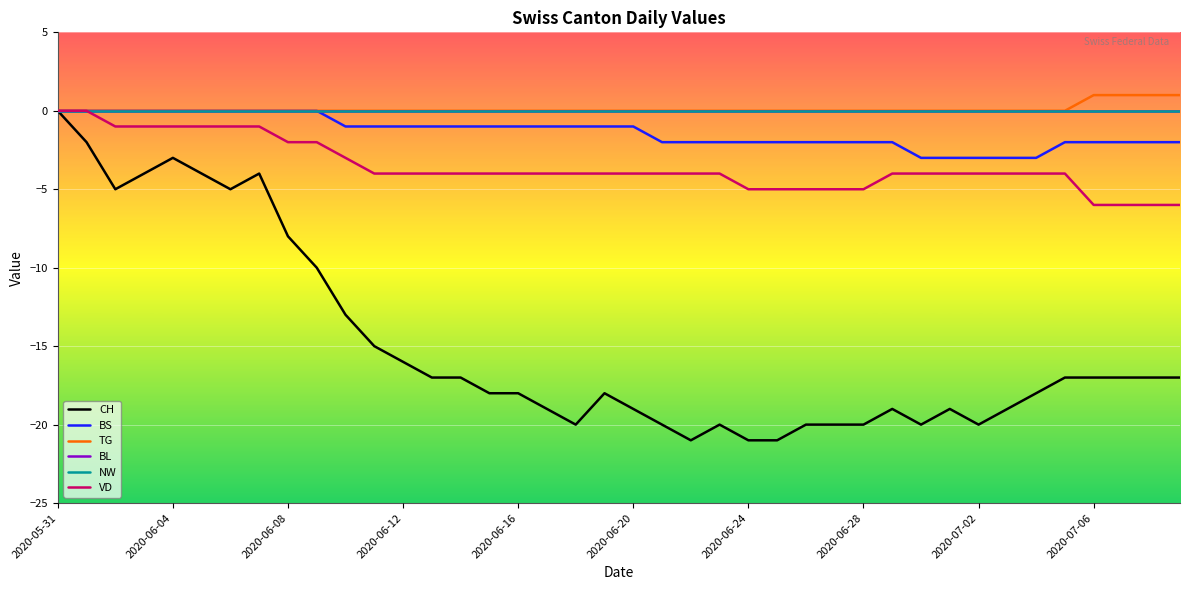

At which label does BL reach its peak?

2020-05-31